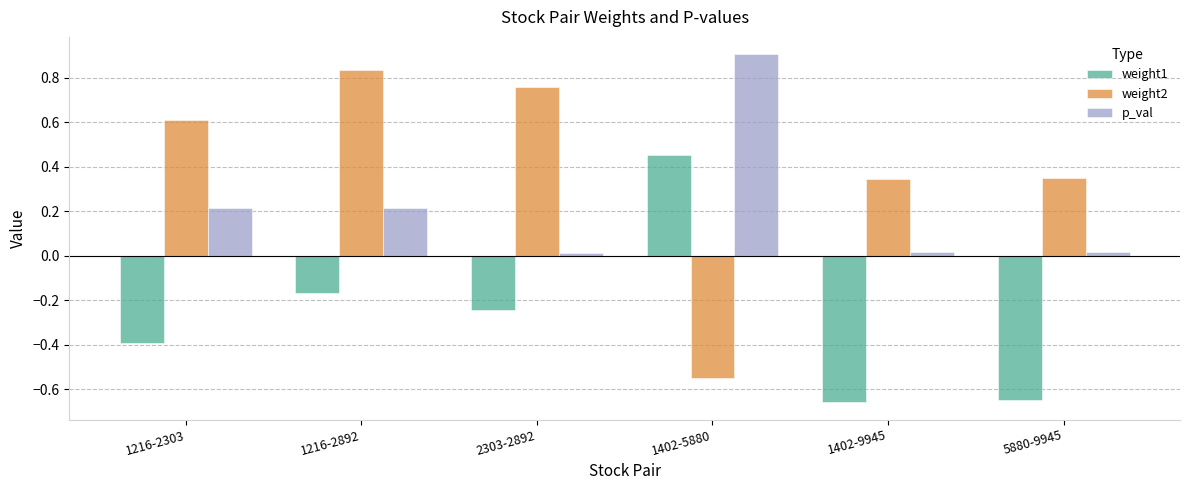

Does the chart contain stacked bars?

No